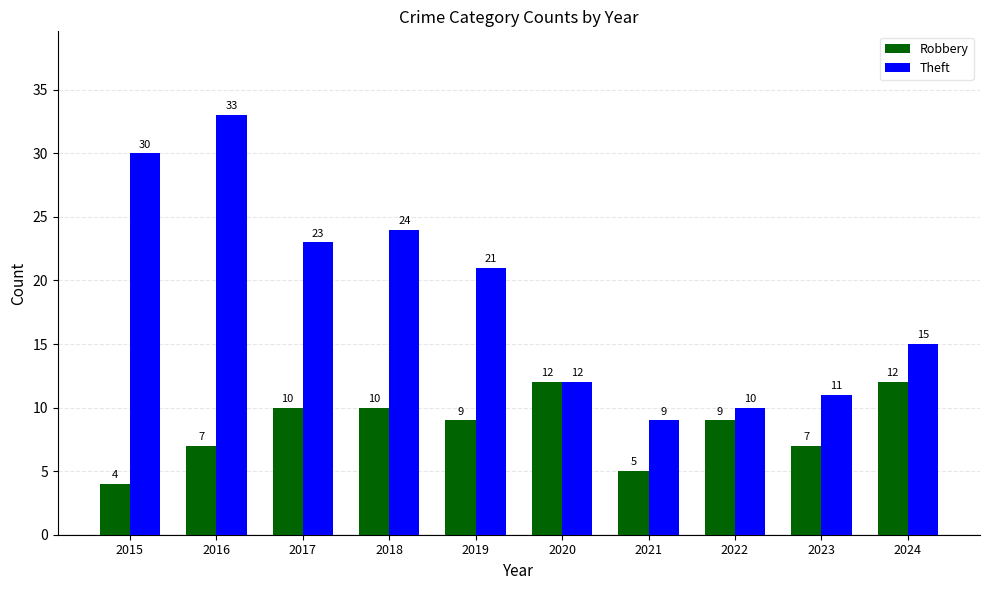

List the labels in order of Theft value, smallest first.

2021, 2022, 2023, 2020, 2024, 2019, 2017, 2018, 2015, 2016